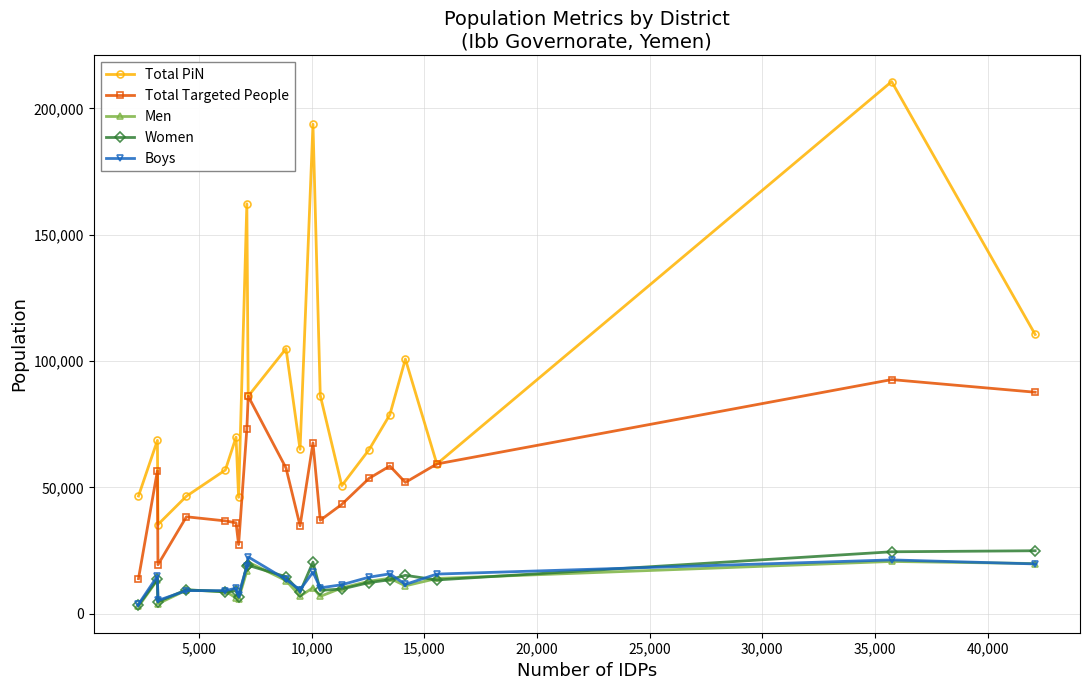

What is the value of the Men point at the 2nd from the left?

13412